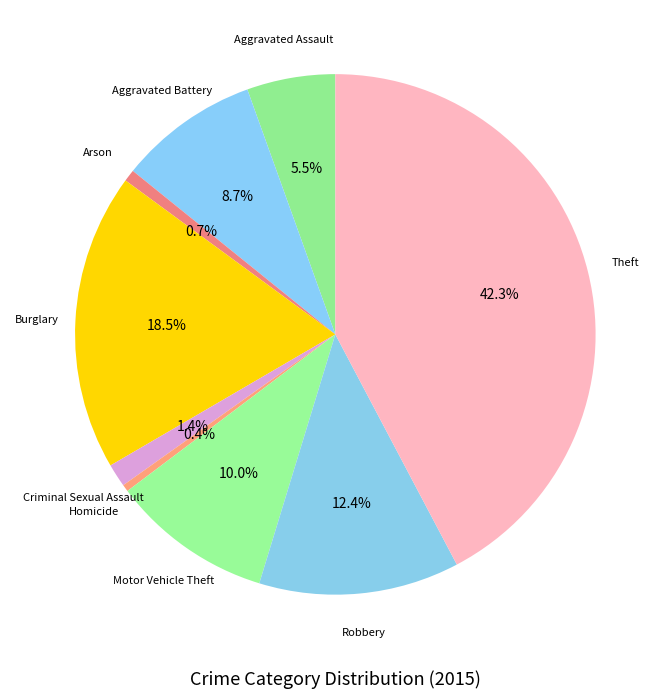

Does Robbery represent more than half of the total?

No